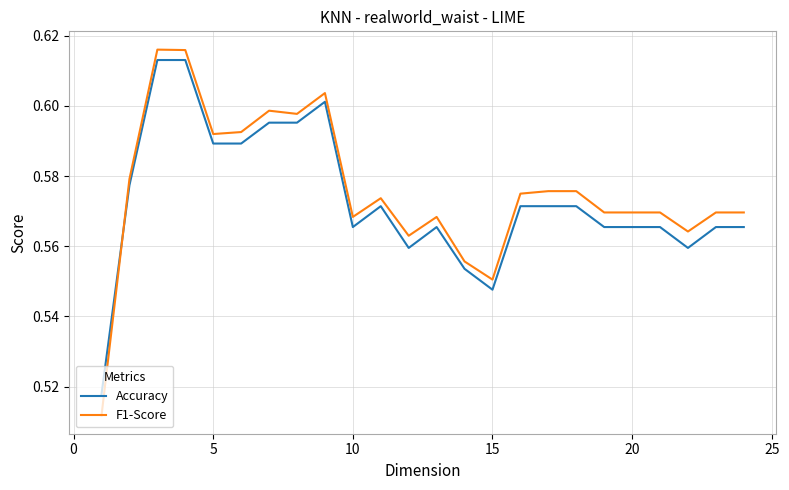

How many interior local valleys does the F1-Score series have?

6